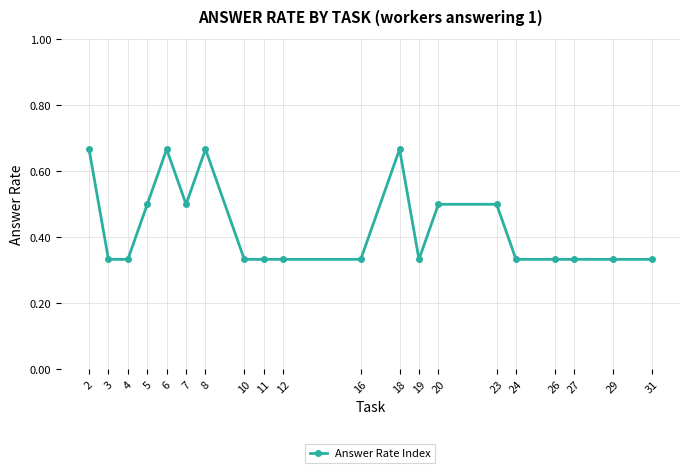

True or false: the data has more than 1 interior local peaks.

True